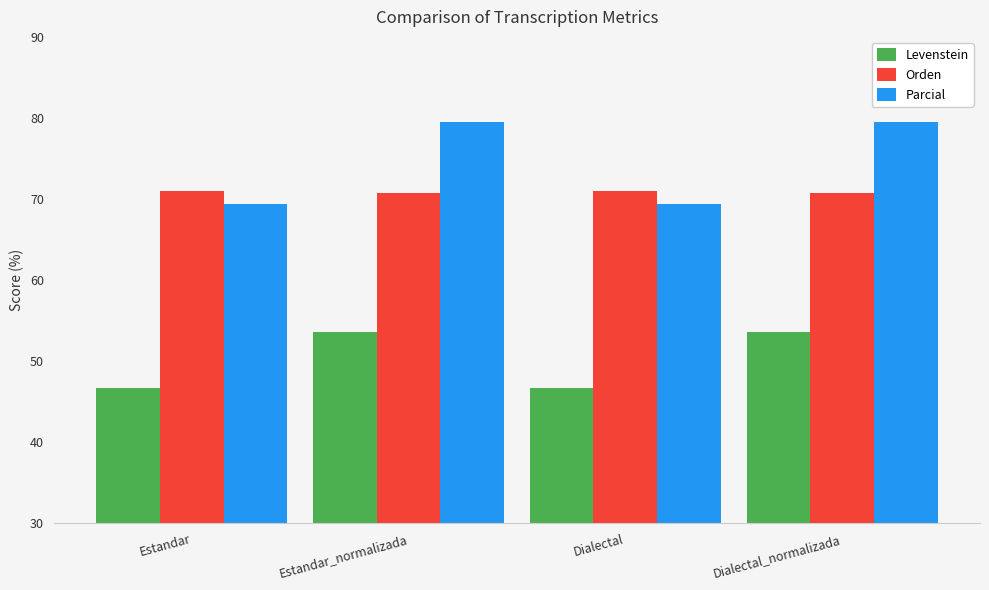

What is the label of the 2nd bar from the left?

Estandar_normalizada